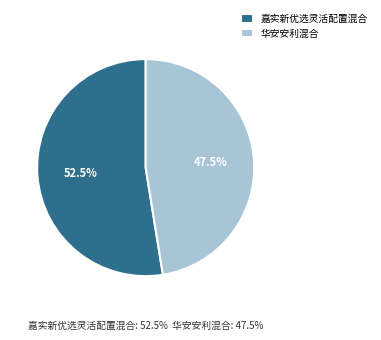

Is the sum of 华安安利混合 and 嘉实新优选灵活配置混合 greater than half?

Yes